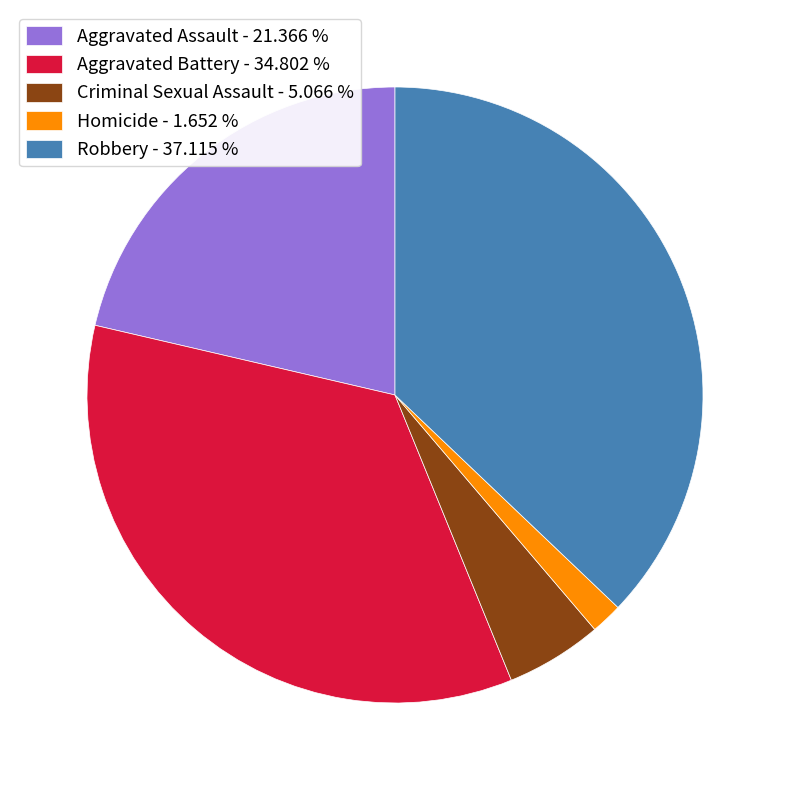

The Aggravated Assault slice represents 21% of the pie. True or false?

True